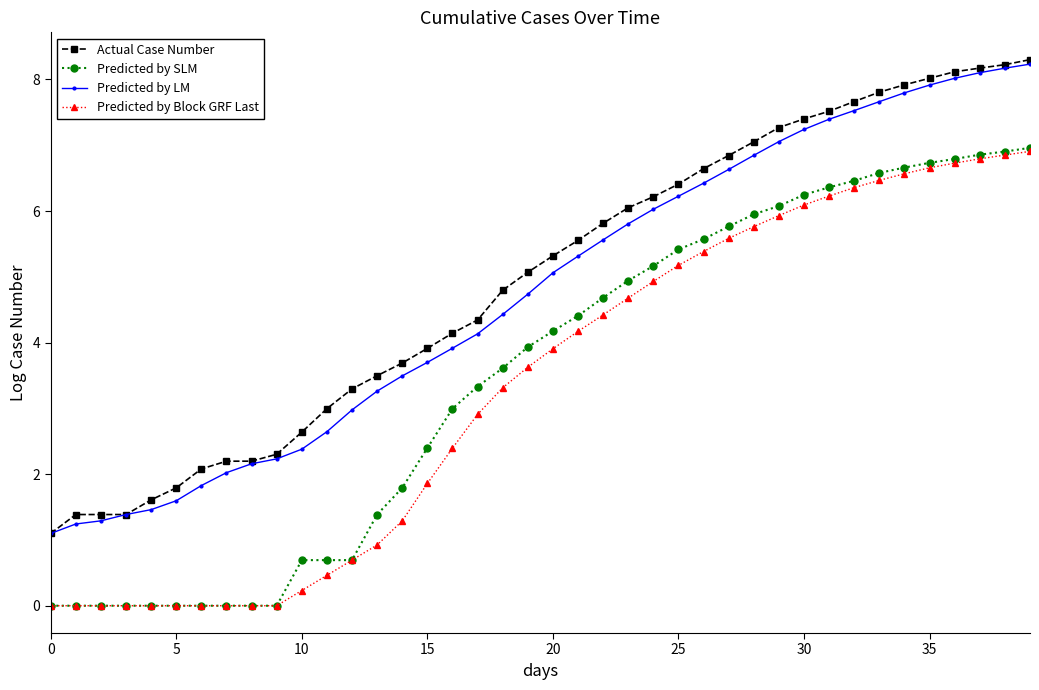

True or false: Predicted by LM and Predicted by SLM intersect in this chart.

False